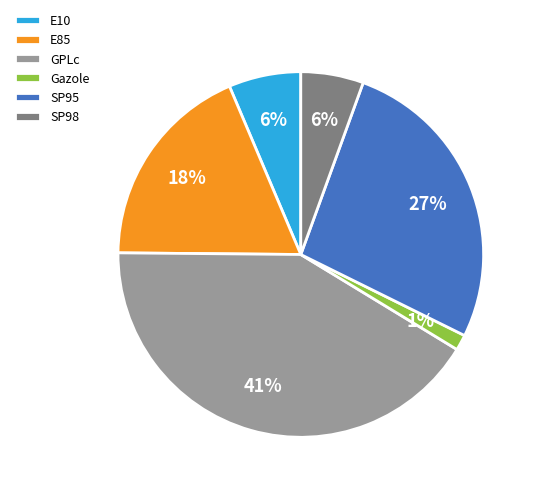

Is it true that SP95 is 20% of the pie?

False